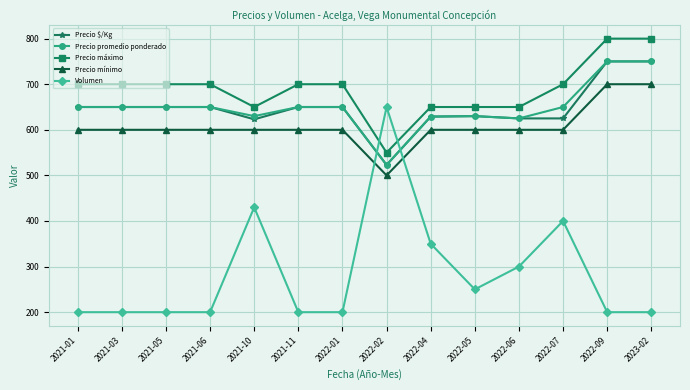

What is the difference between the highest and lowest values at 2023-02?

600